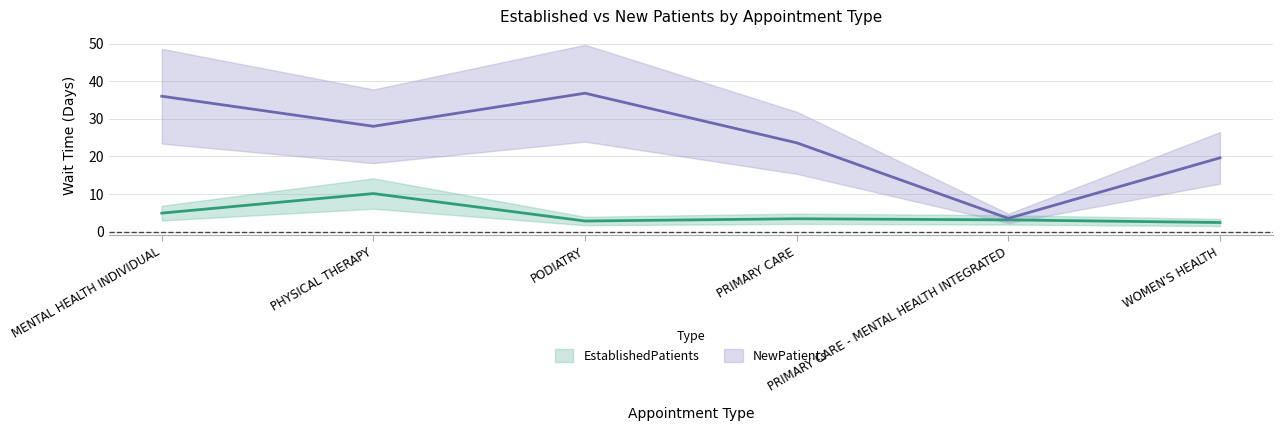

Between PHYSICAL THERAPY and PRIMARY CARE, which is larger?

PHYSICAL THERAPY